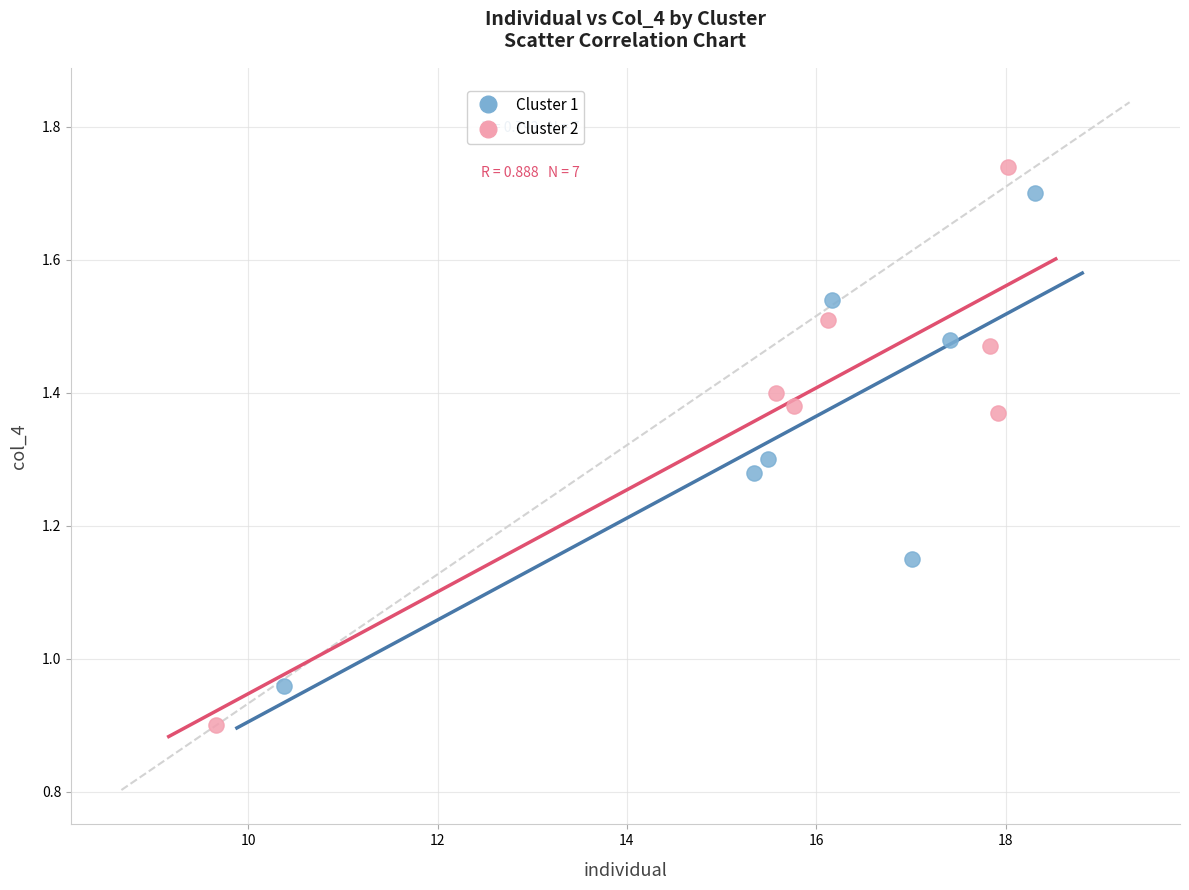

Which series contains the lowest Y value?

Cluster 2